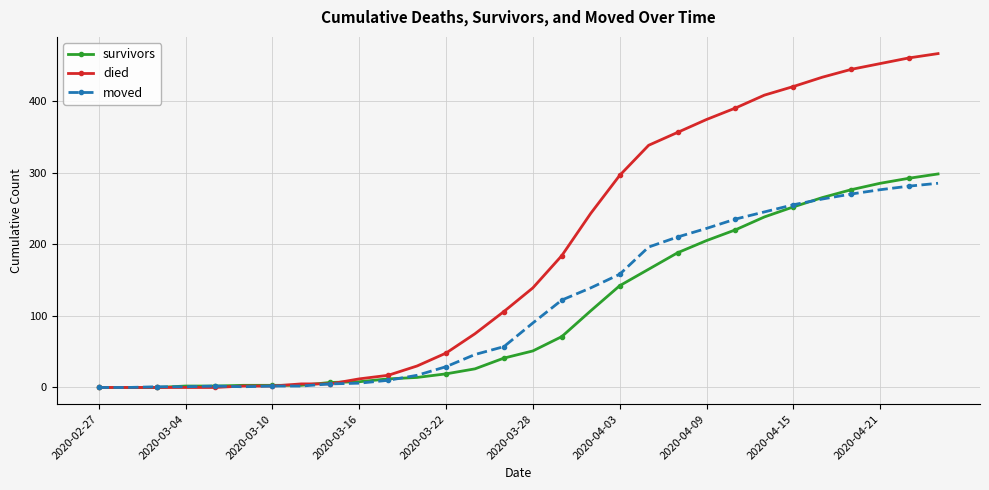

What is the maximum value shown in the chart?

466